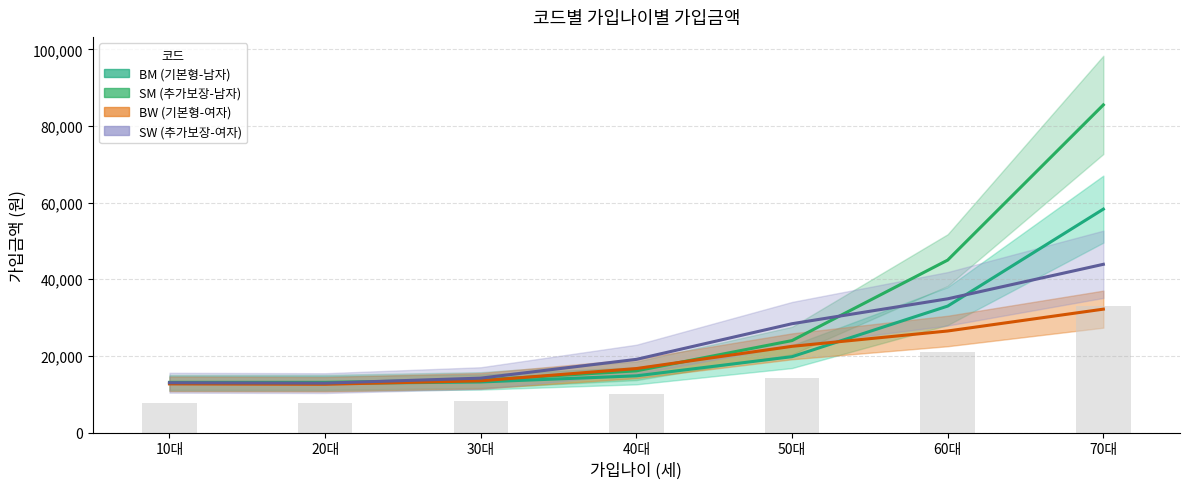

Between 30대 and 60대, which is larger?

60대